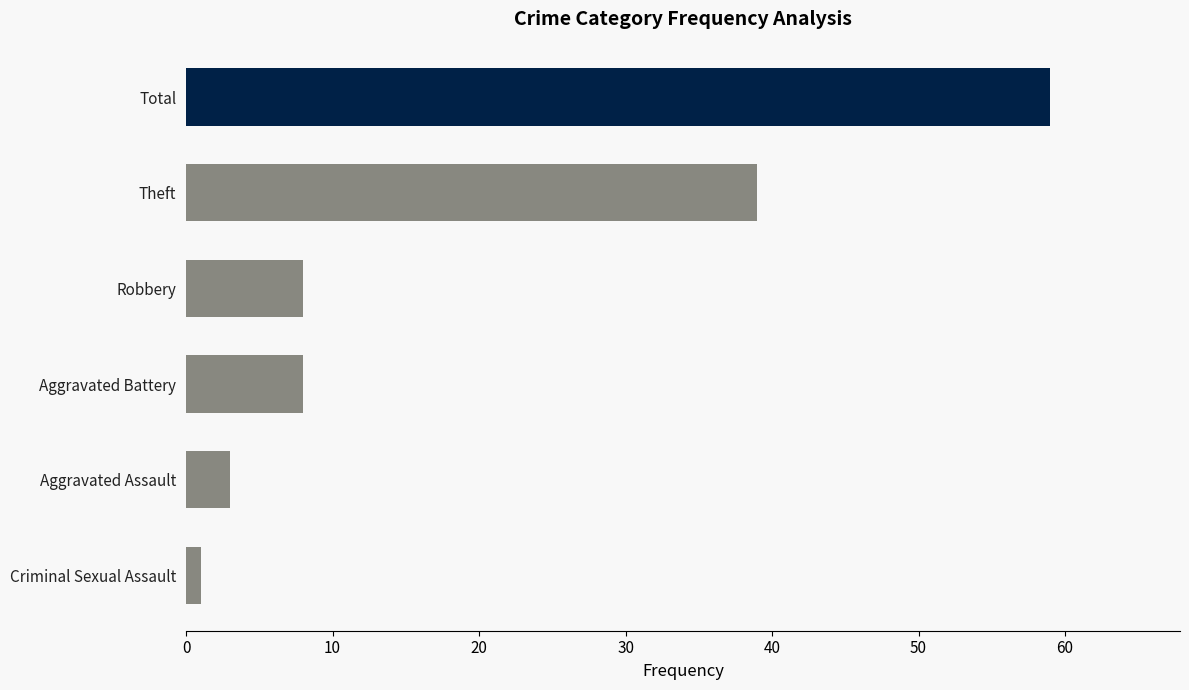

What is the difference between the values at Aggravated Assault and Total?

56